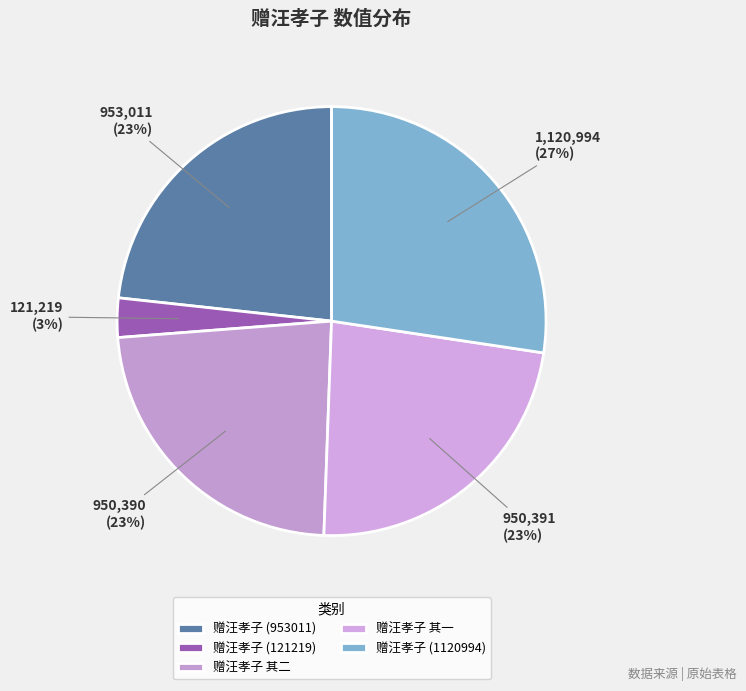

Between 赠汪孝子 (953011) and 赠汪孝子 其二, which is larger?

赠汪孝子 (953011)